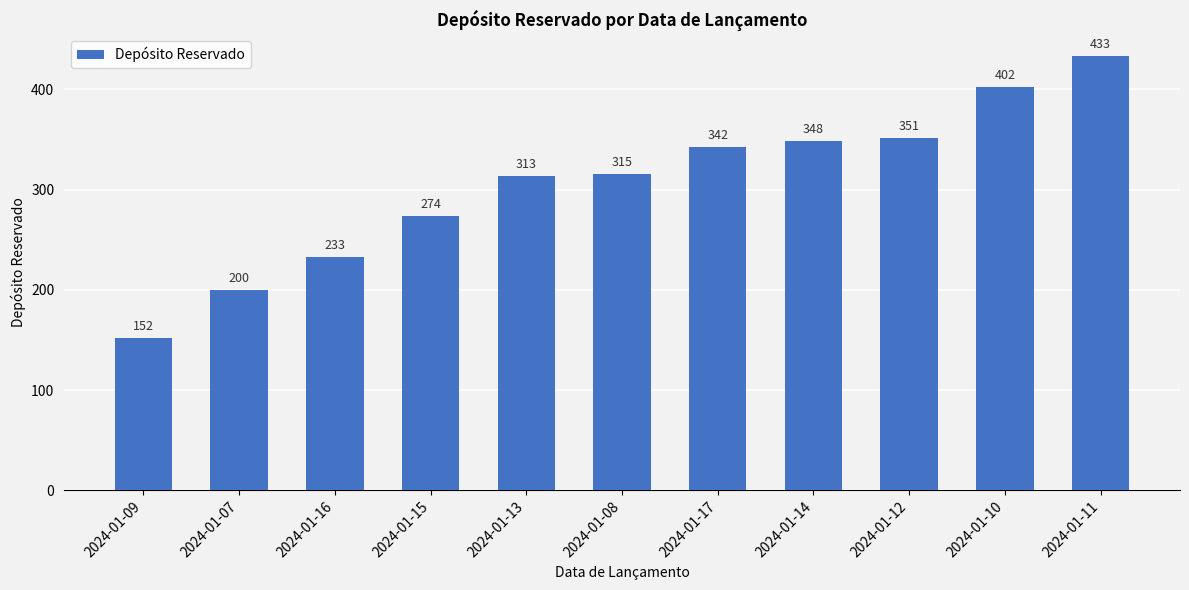

What is the difference between the maximum and minimum values?

281